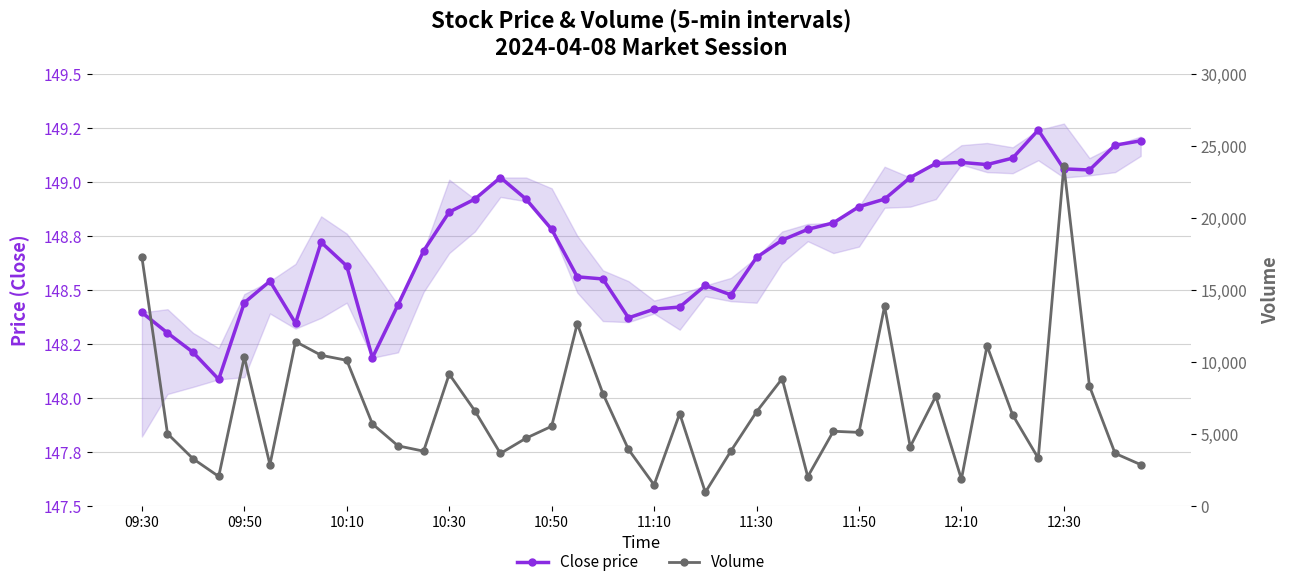

Rank the series by their average value, from lowest to highest.

Close price, Volume